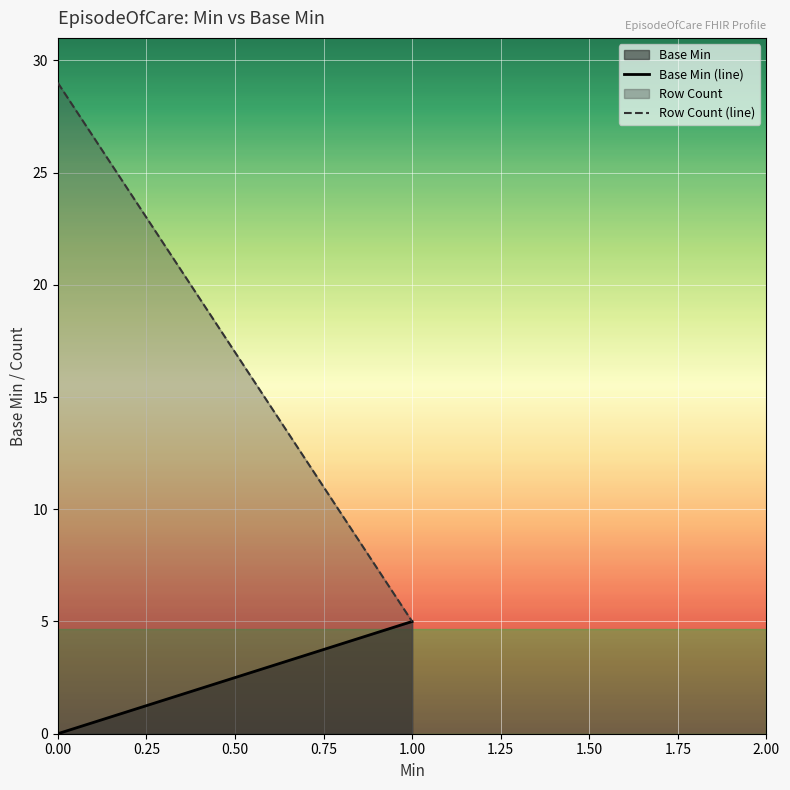

Reading left to right, extract all data points from this chart.

Base Min (line): 0	5
Row Count (line): 29	5